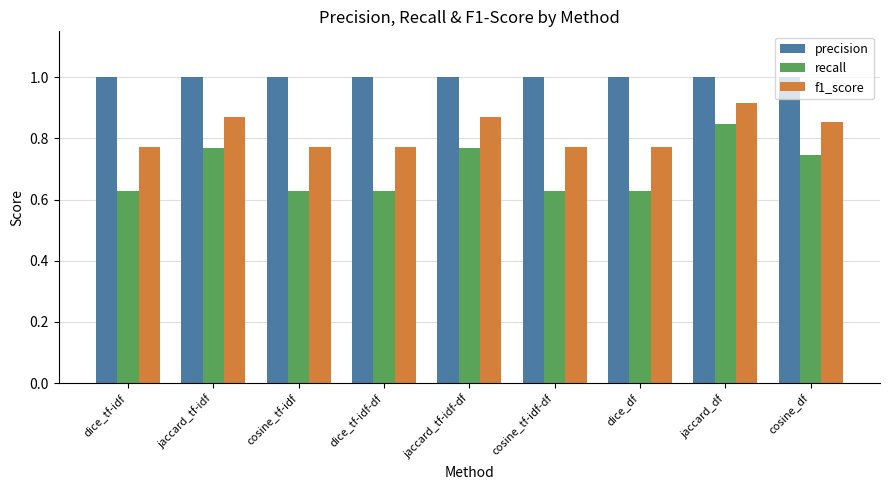

What value does the precision series have at cosine_tf-idf?

1.0